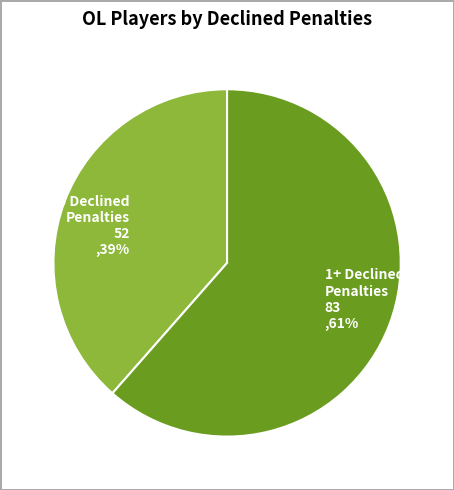

How many segments does this pie chart have?

2